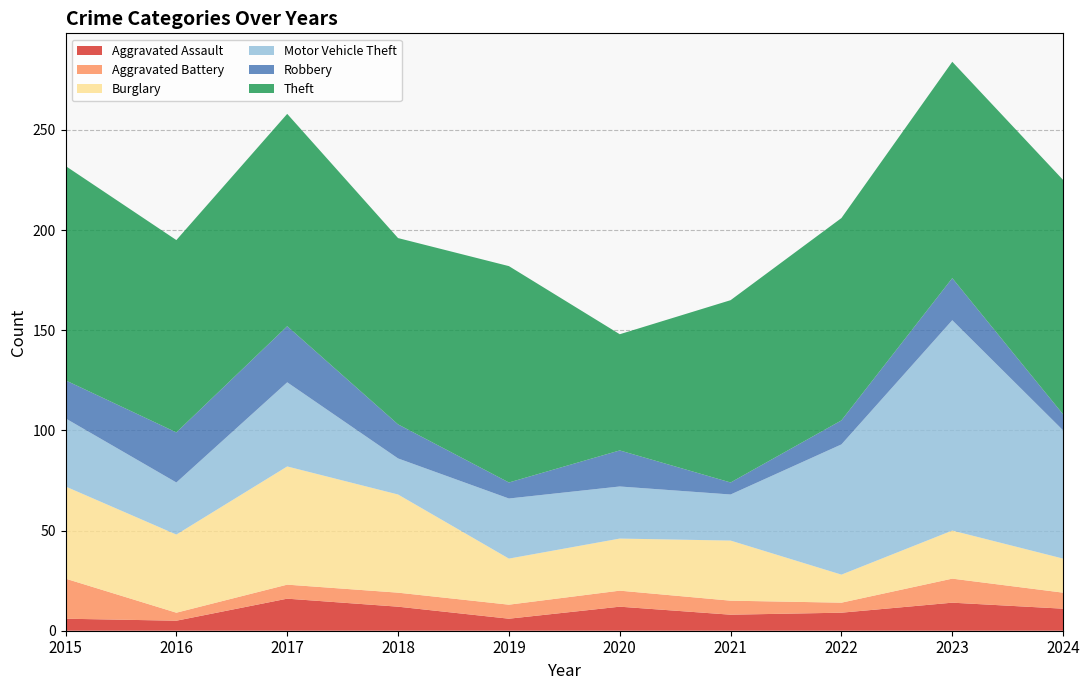

Reading right to left, list all the values displayed in this chart.

Aggravated Assault: 11	14	9	8	12	6	12	16	5	6
Aggravated Battery: 8	12	5	7	8	7	7	7	4	20
Burglary: 17	24	14	30	26	23	49	59	39	46
Motor Vehicle Theft: 64	105	65	23	26	30	18	42	26	34
Robbery: 8	21	12	6	18	8	17	28	25	19
Theft: 117	108	101	91	58	108	93	106	96	107